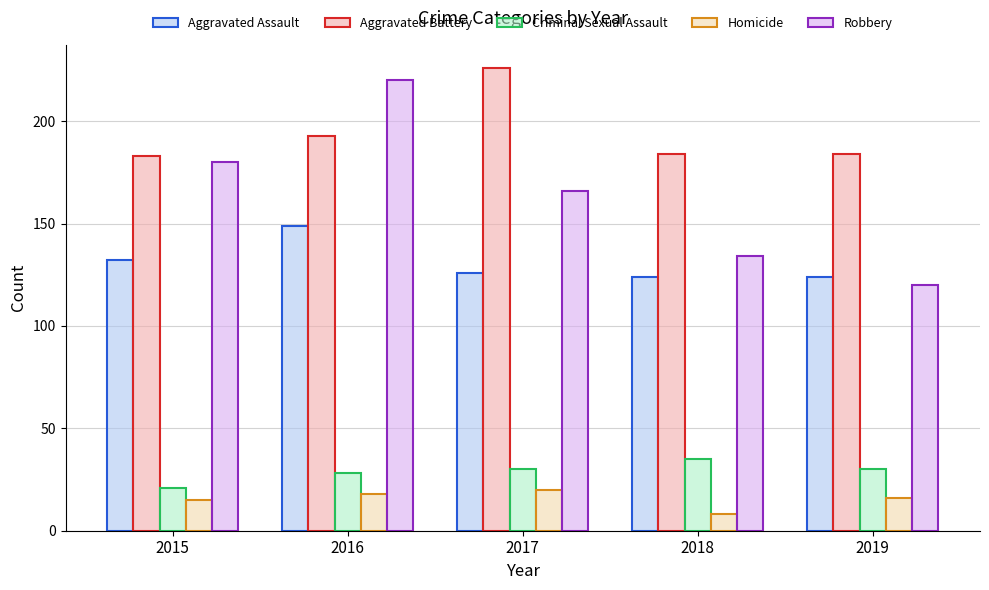

What is the value of the Aggravated Battery bar at the 5th from the left?

184